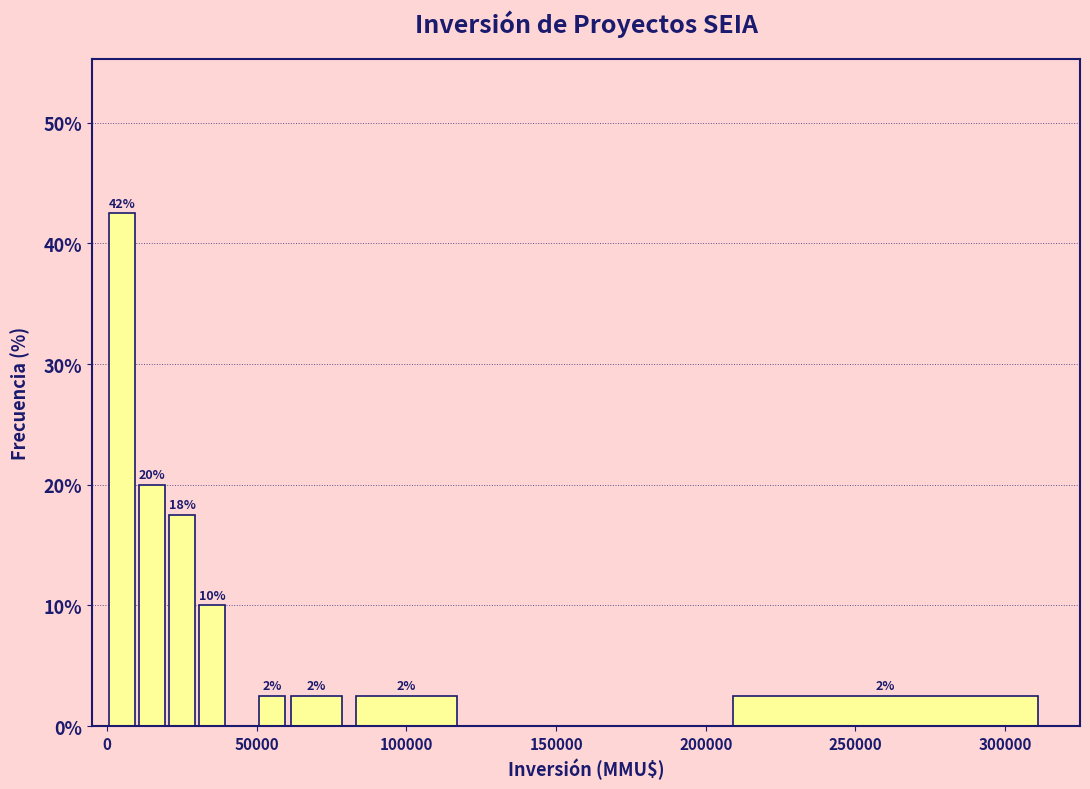

Read against the x-axis, roughly where is the centre of the tallest bar?

5000